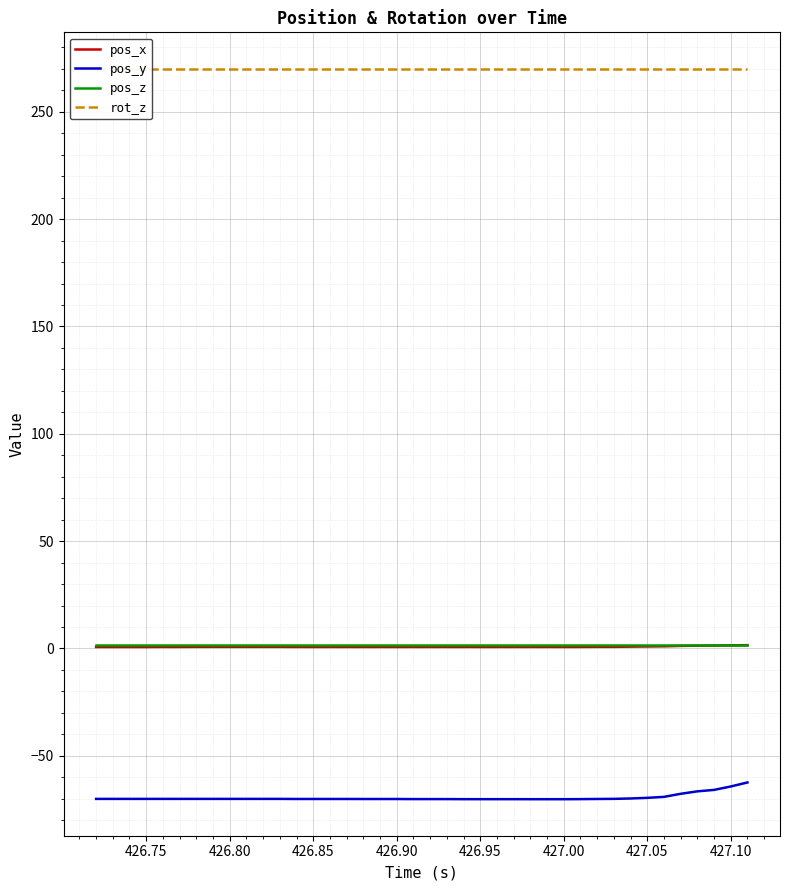

Which series has the largest total across all categories?

rot_z